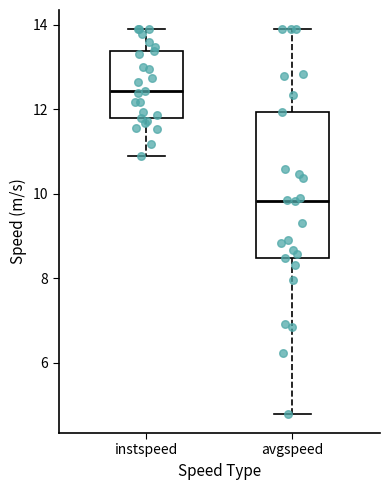

Where is the upper edge of the box for avgspeed on the y-axis? The values are not printed on the chart, so give them approximately, as read against the axis.

12.0